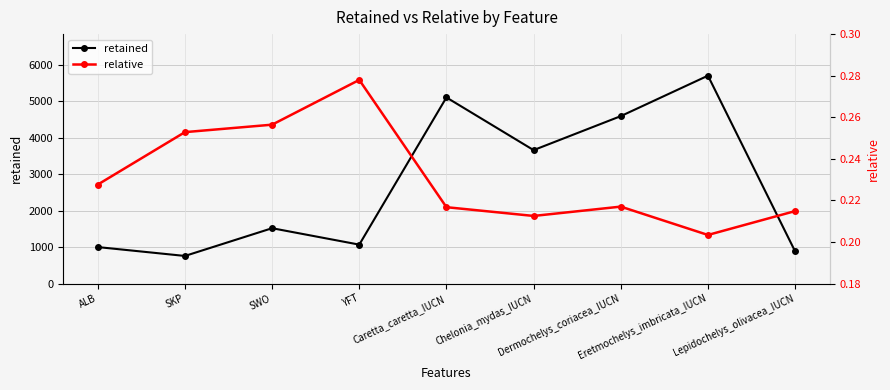

Count the number of categories in the chart.

9